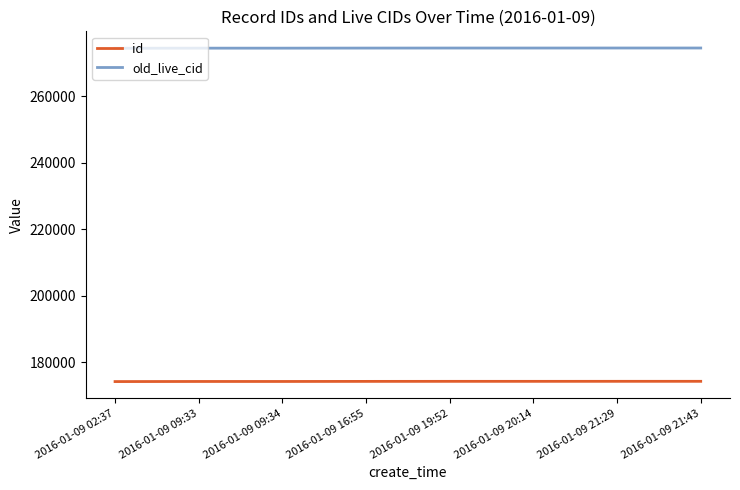

What is the spread (max minus min) of values at 2016-01-09 21:43?

100273